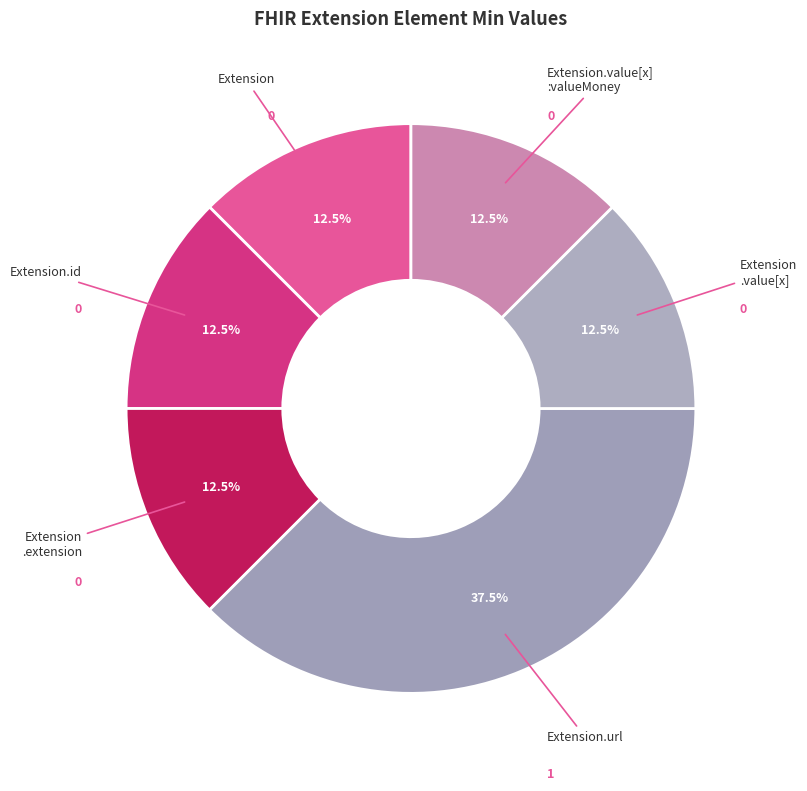

Rank the categories by value from lowest to highest.

Extension, Extension.id, Extension.extension, Extension.value[x], Extension.value[x]:valueMoney, Extension.url